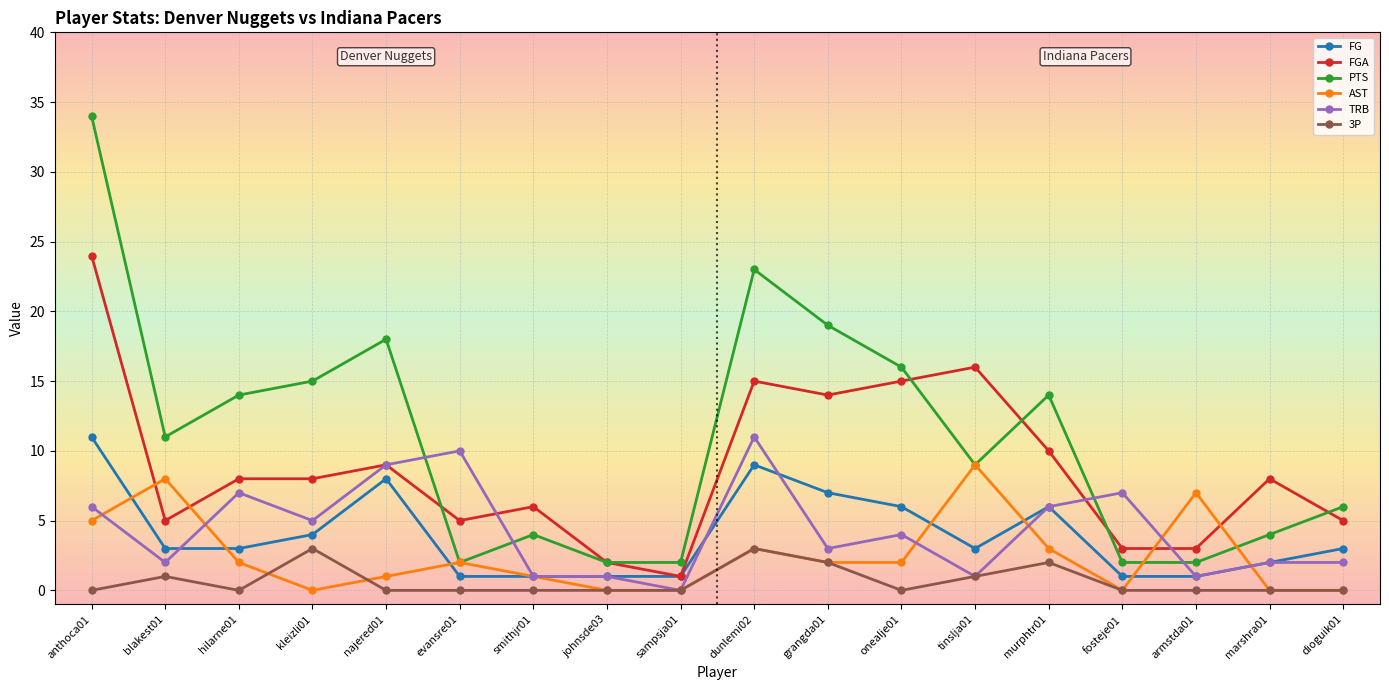

True or false: PTS and FG intersect in this chart.

False